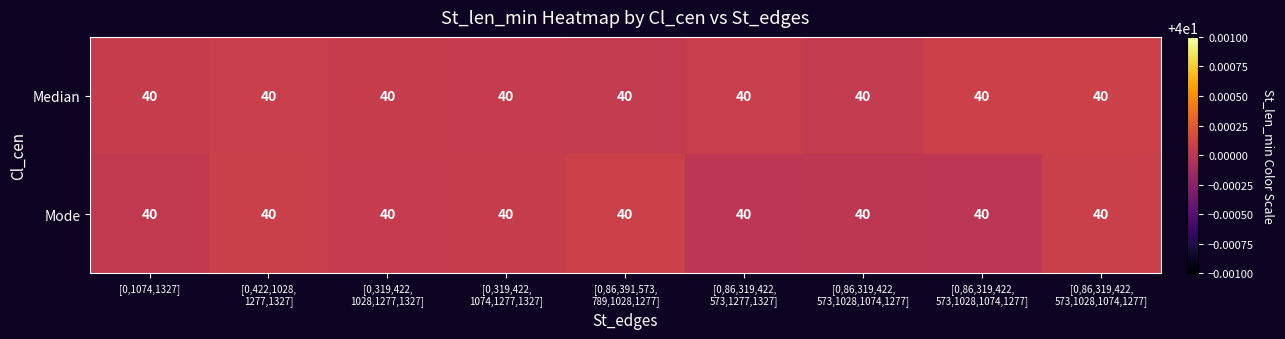

List the series in order of their peak value, highest first.

Median, Mode